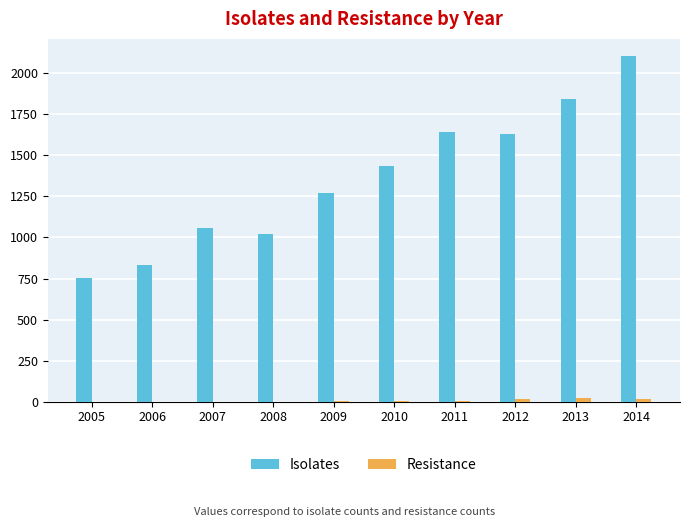

Which series has the largest total across all categories?

Isolates